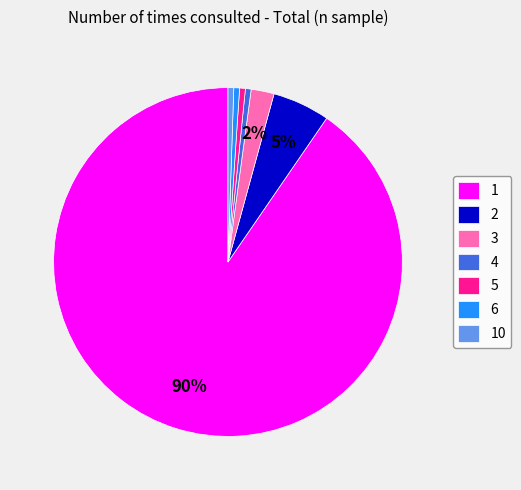

Which category accounts for the majority?

1